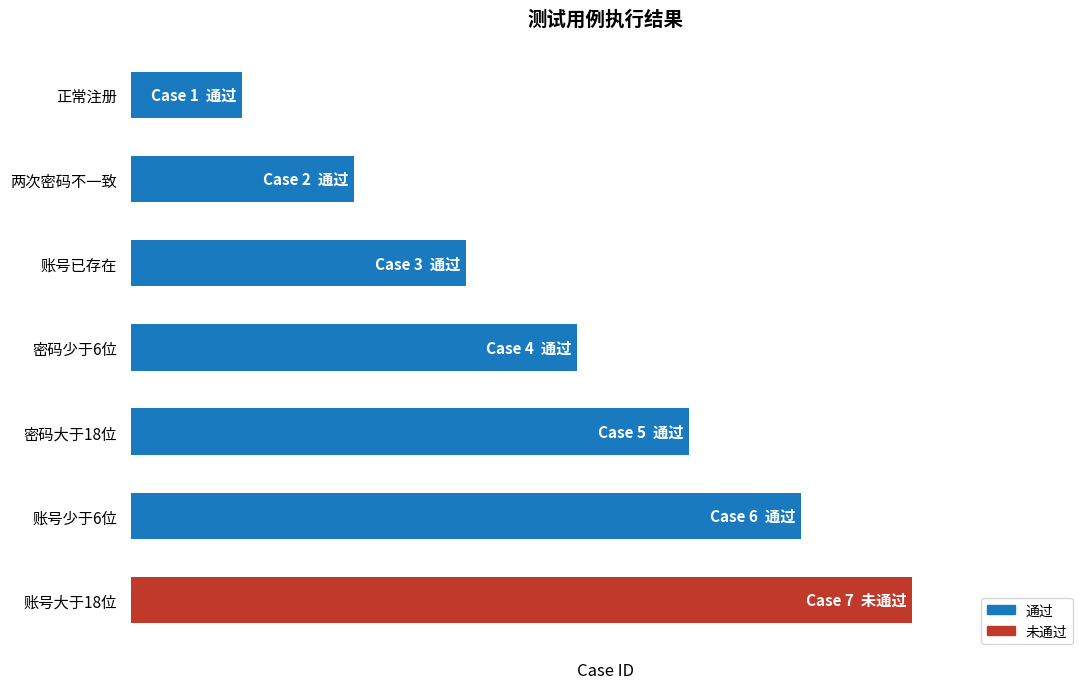

Are the bars horizontal?

Yes